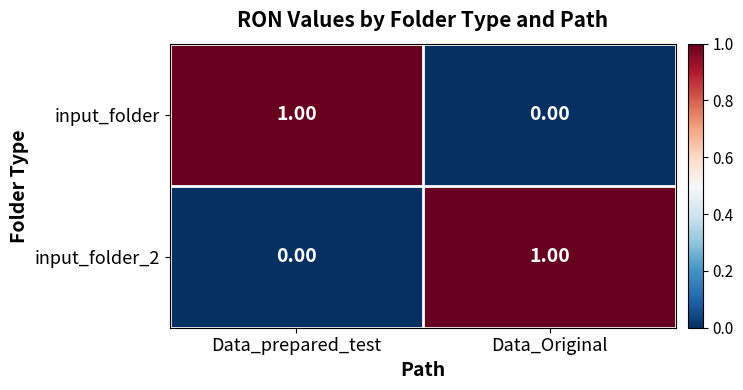

Where is input_folder_2 nearest to the value 0?

Data_prepared_test